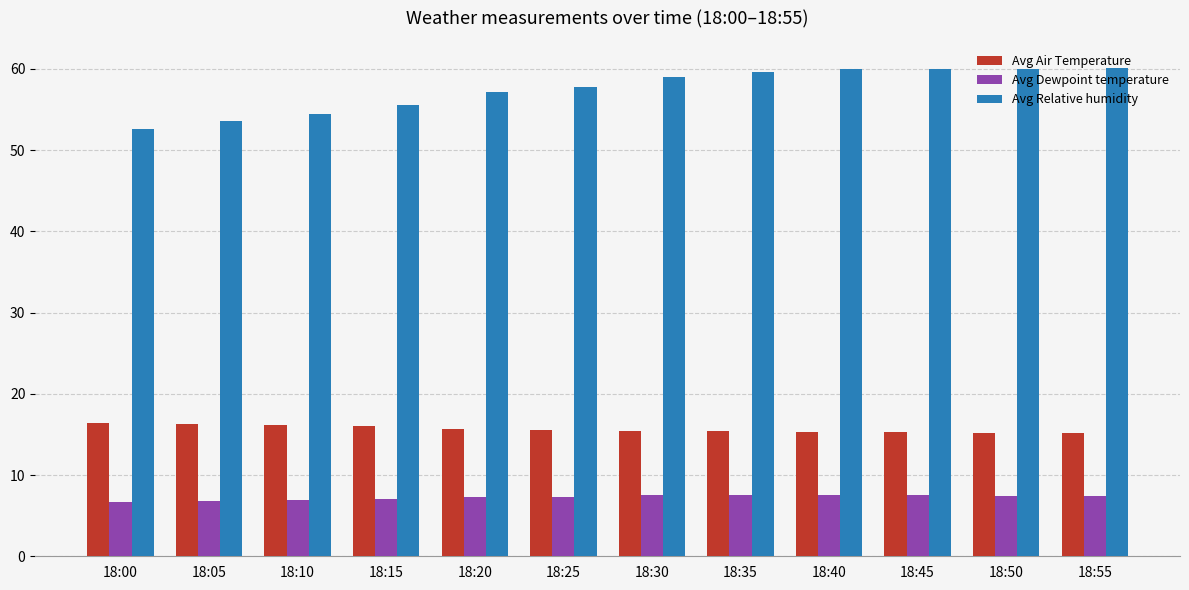

The Avg Relative humidity series shows 21.3 at 18:50. True or false?

False